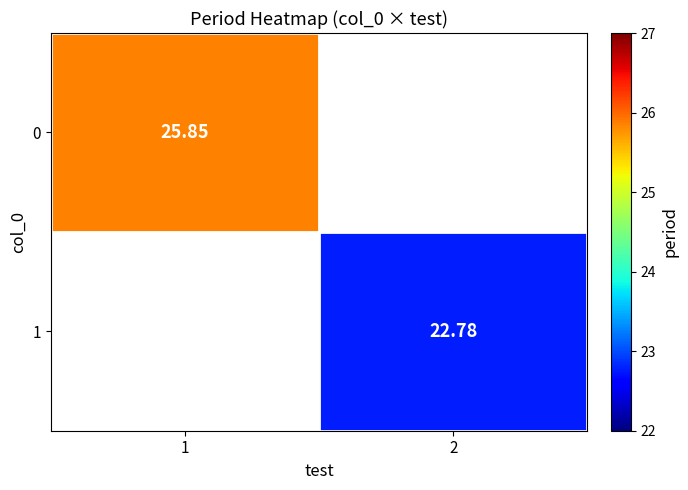

Which category has the highest value in the 0 series?

1